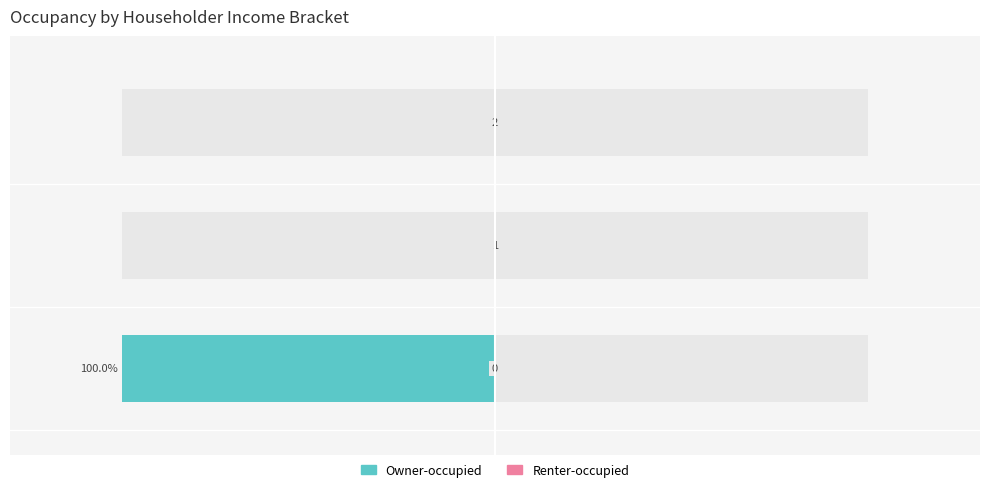

Is it true that Owner-occupied equals 37709.3 at 2?

False